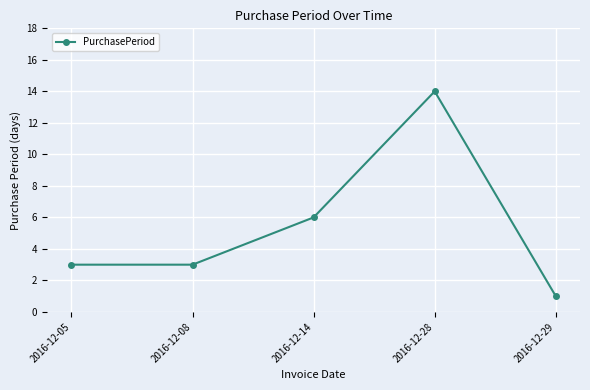

What is the maximum value shown in the chart?

14